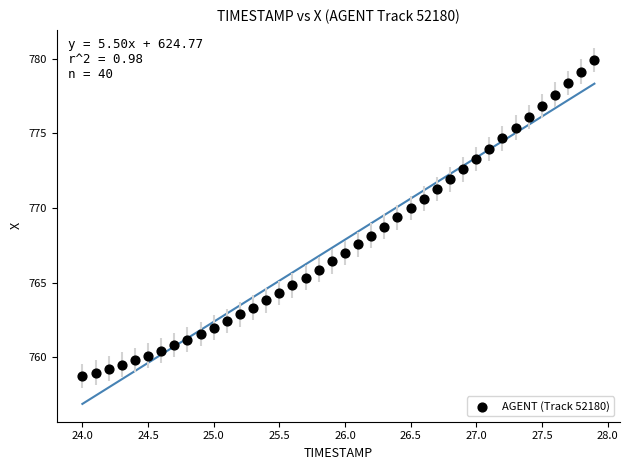

What is the range of X values (max minus min)?

3.9